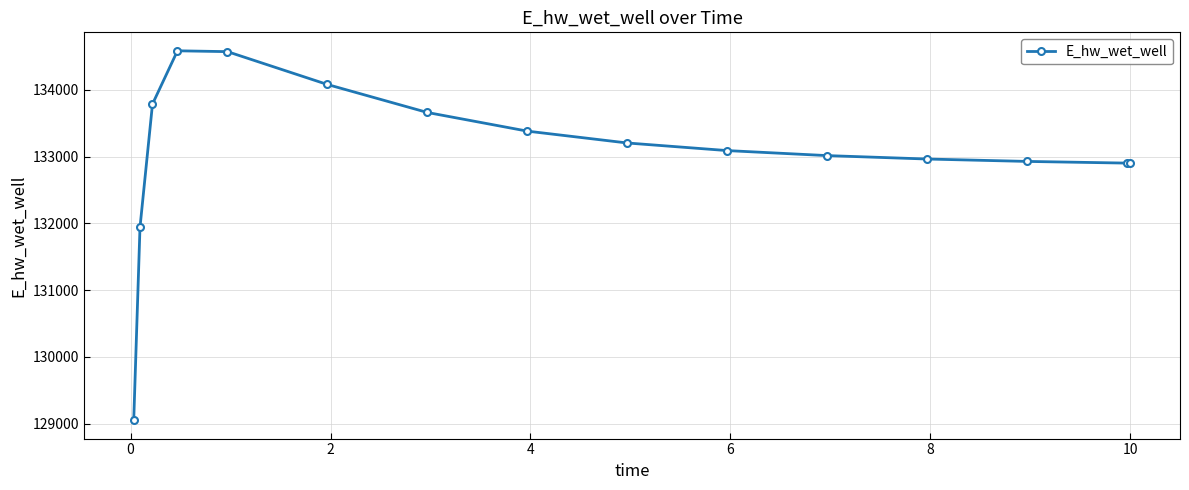

What is the value of the 15th point from the left?

132902.2